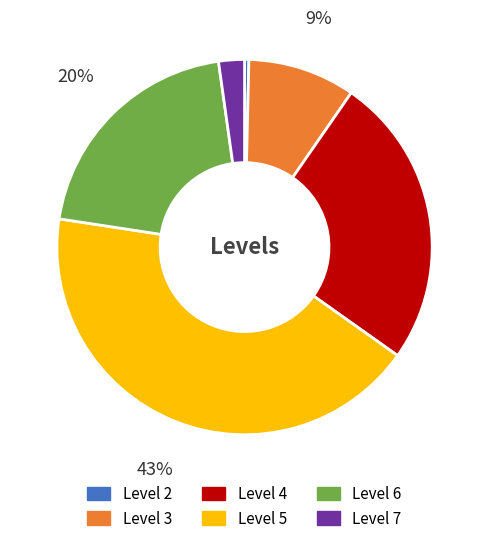

Count the number of slices in the pie.

6